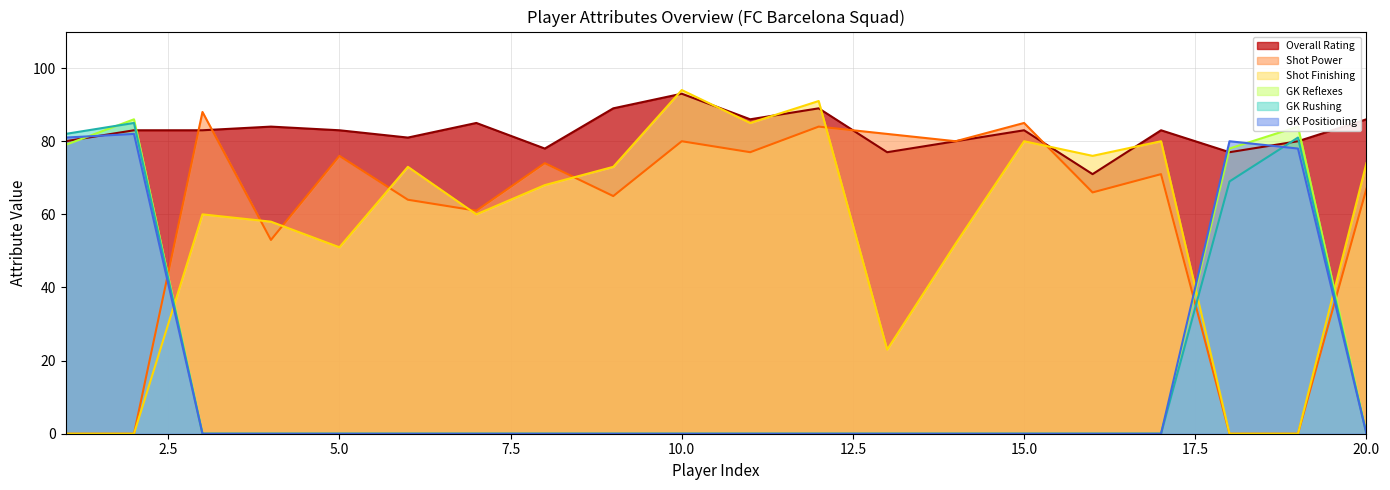

What is the maximum value for GK Positioning?

82